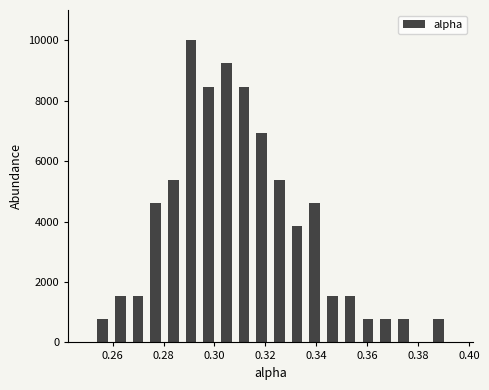

Read against the x-axis, roughly where is the centre of the tallest bar?

0.290